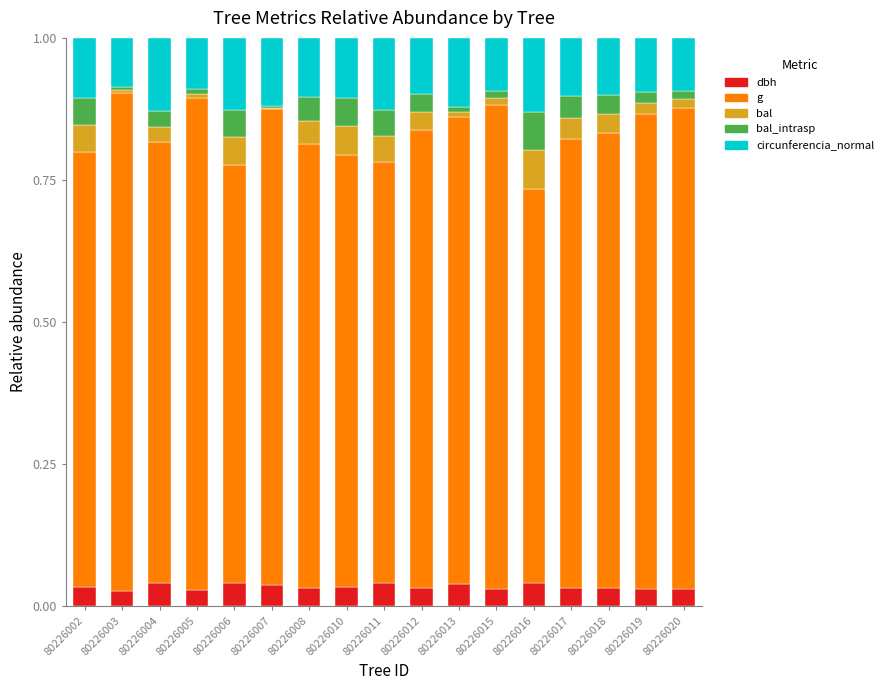

True or false: dbh has a value of 0.0 at 80226011.

True